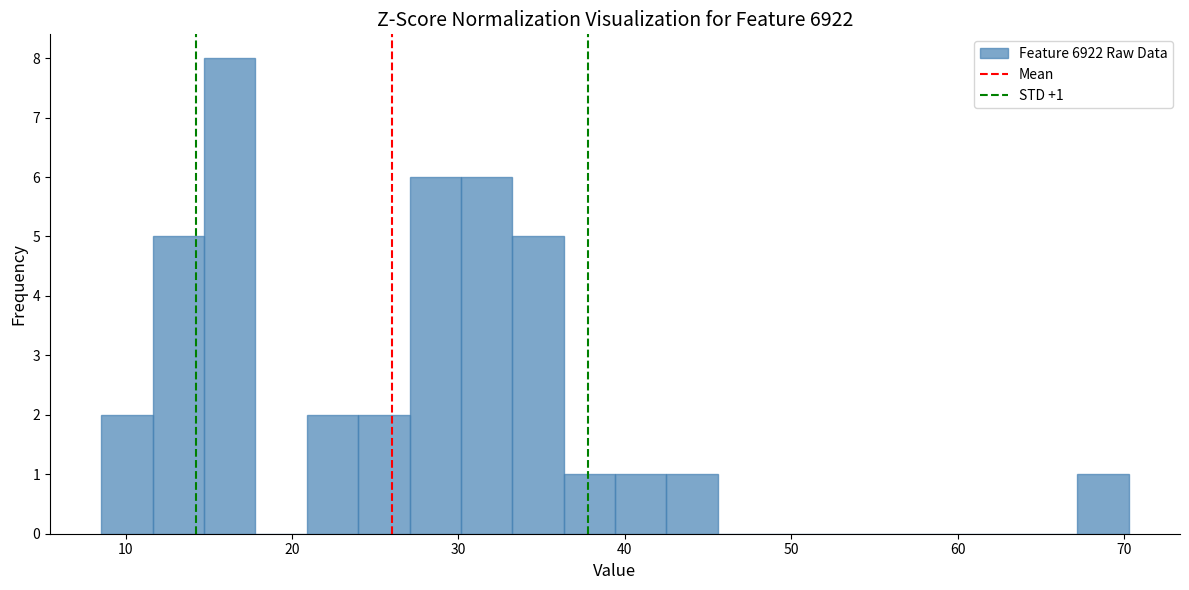

Read against the x-axis, roughly where is the centre of the tallest bar?

16